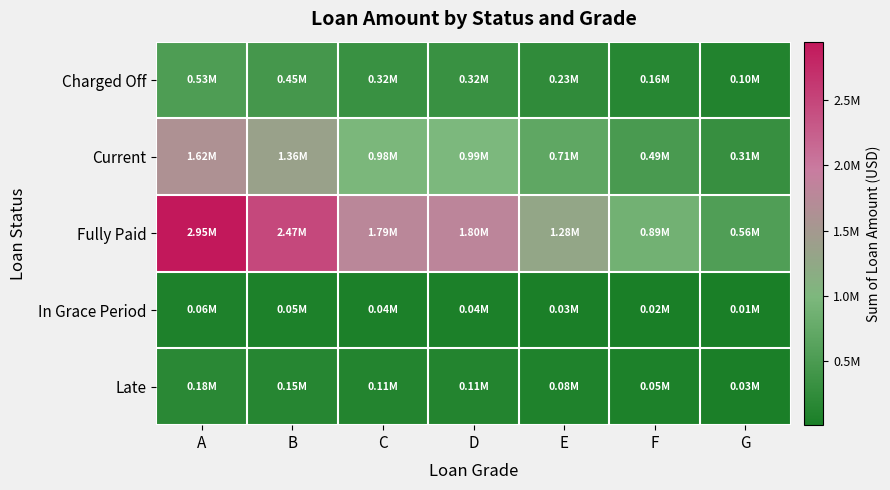

Which has a higher value, B or F?

B